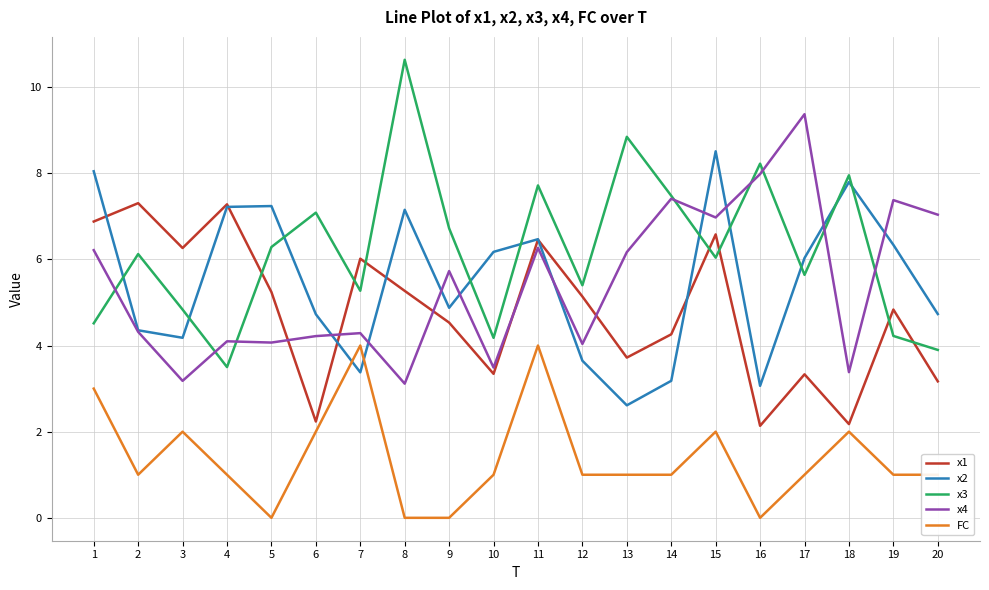

What are all the series names shown in the legend?

x1, x2, x3, x4, FC